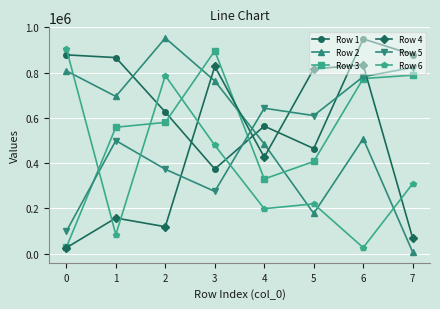

Is this an area chart (filled region under the line)?

No